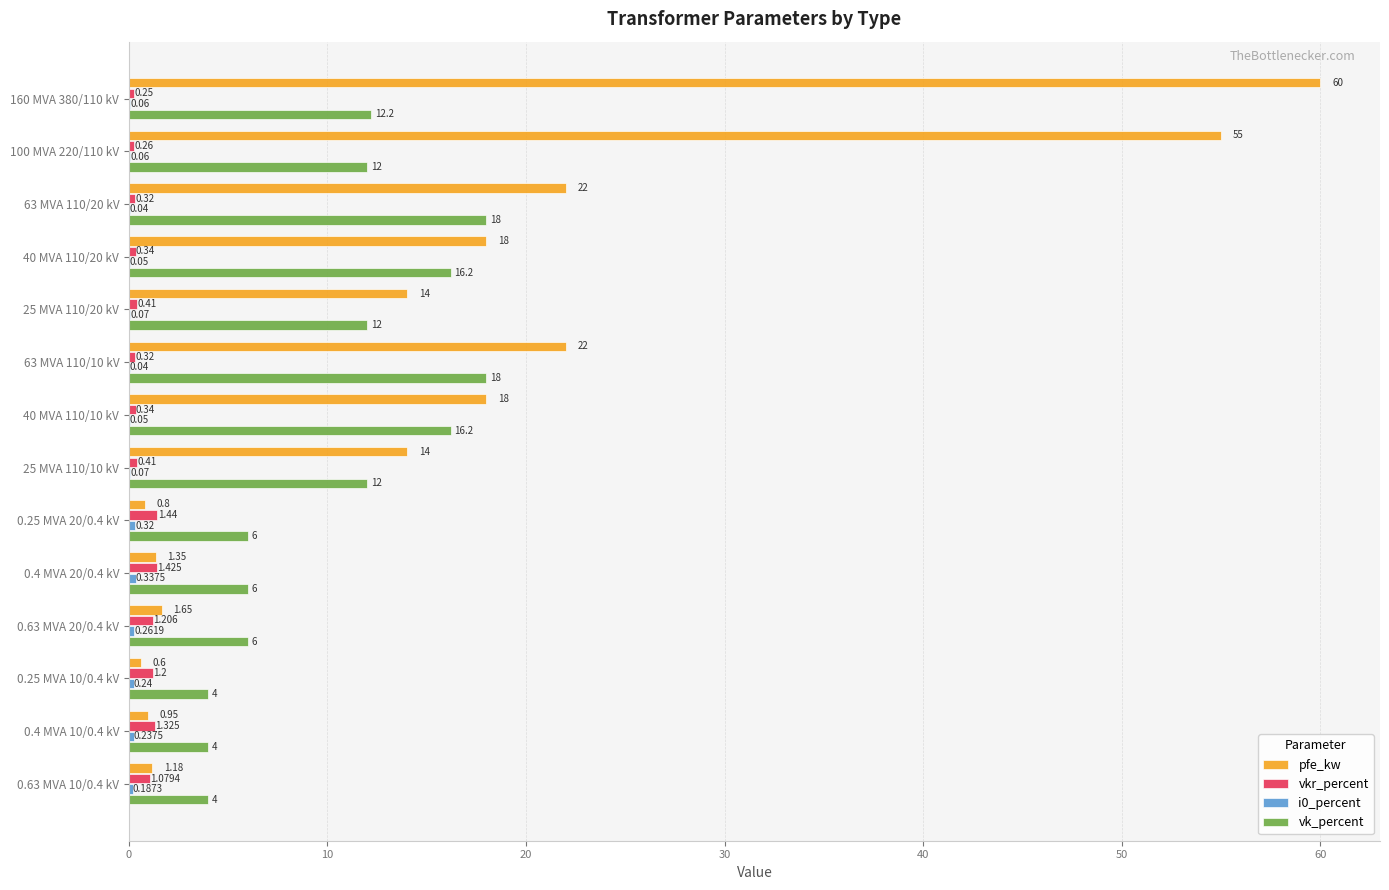

Which series has the largest total across all categories?

pfe_kw